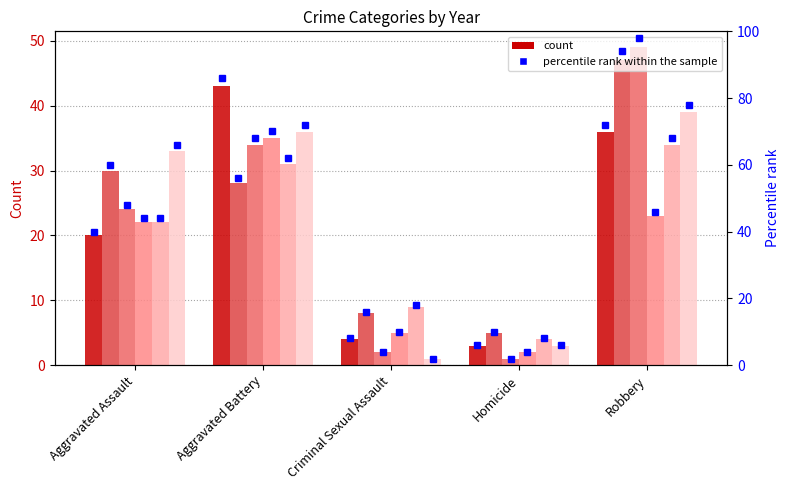

The value of 2015 at Robbery is 36. True or false?

True